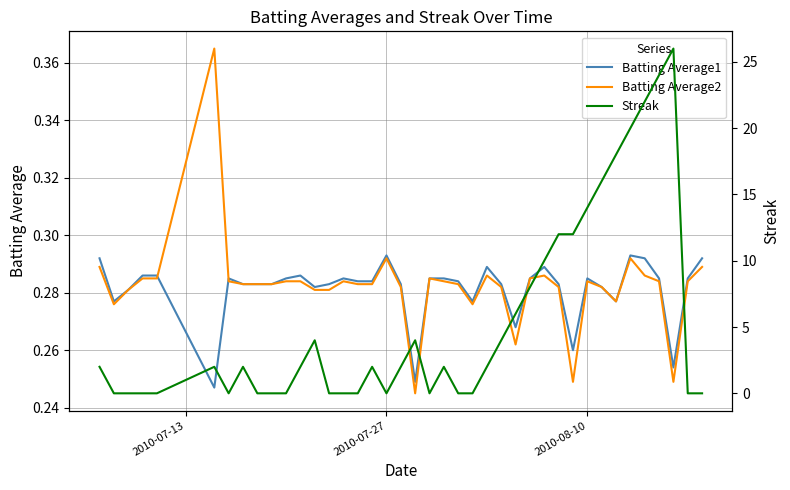

The value of Batting Average1 at 2010-08-10 is 0.2. True or false?

False